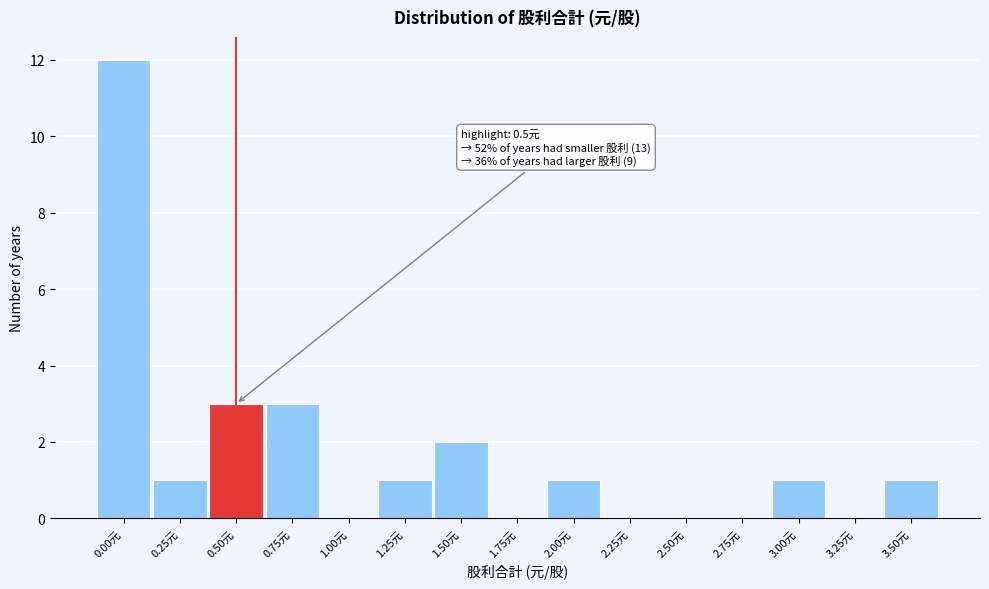

Which range on the x-axis has the tallest bar?

-0.125 to 0.125